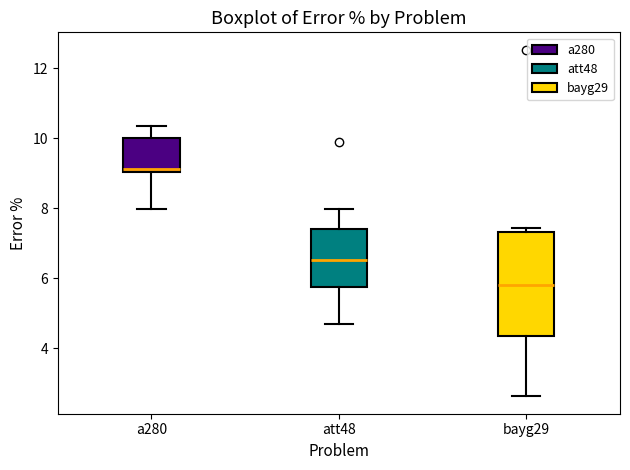

Reading left to right, read every box against the y-axis: the position of its median line, the range the box covers, and the ends of its whiskers. The values are not printed on the chart, so give them approximately, as read against the axis.

a280: median 9.2, box 9.0 to 10.0, whiskers 8.0 to 10.4
att48: median 6.6, box 5.8 to 7.4, whiskers 4.6 to 8.0
bayg29: median 5.8, box 4.4 to 7.4, whiskers 2.6 to 7.4 (just above the box's upper edge)